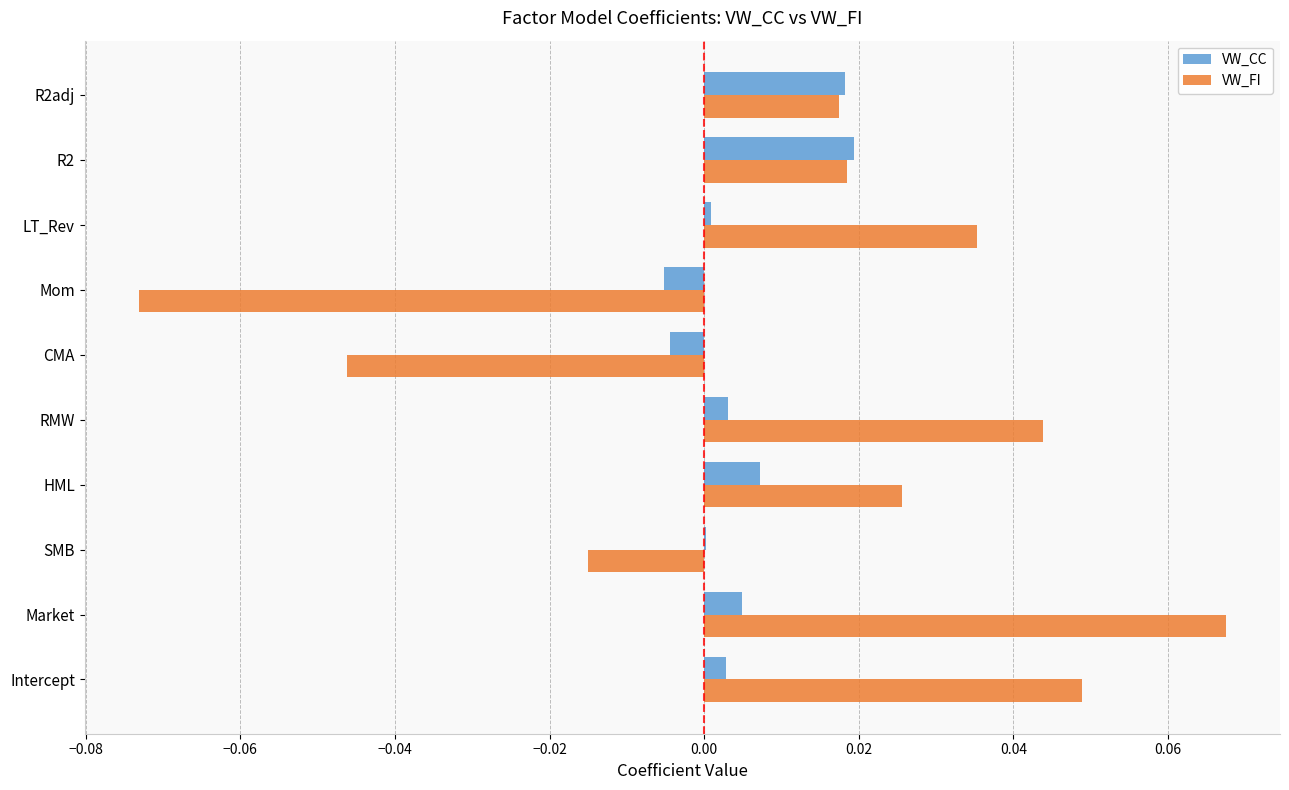

Which series has the largest total across all categories?

VW_FI